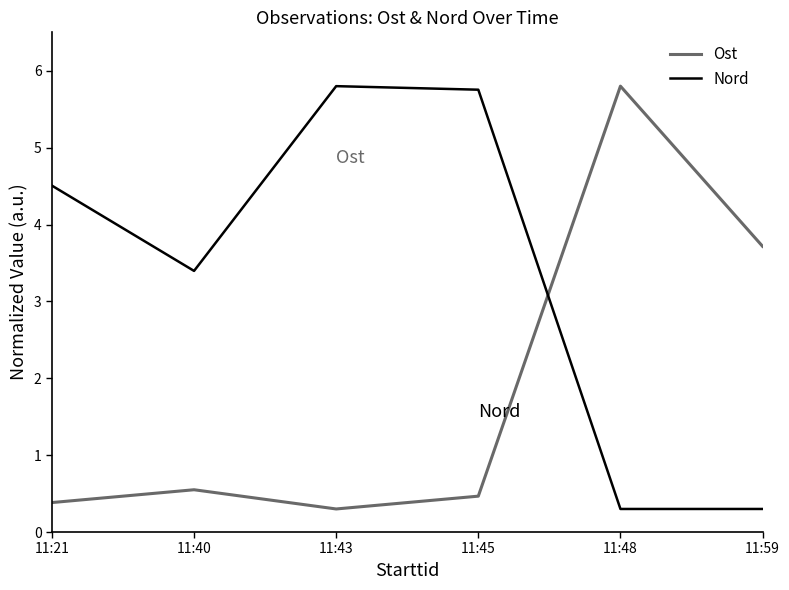

Is it true that Nord equals 3.4 at 11:40?

True